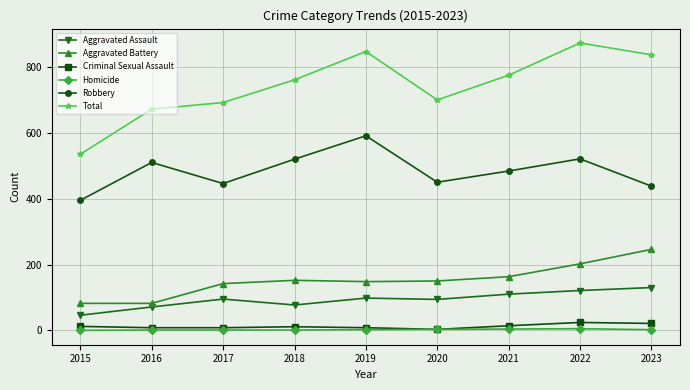

True or false: Criminal Sexual Assault and Aggravated Battery intersect in this chart.

False